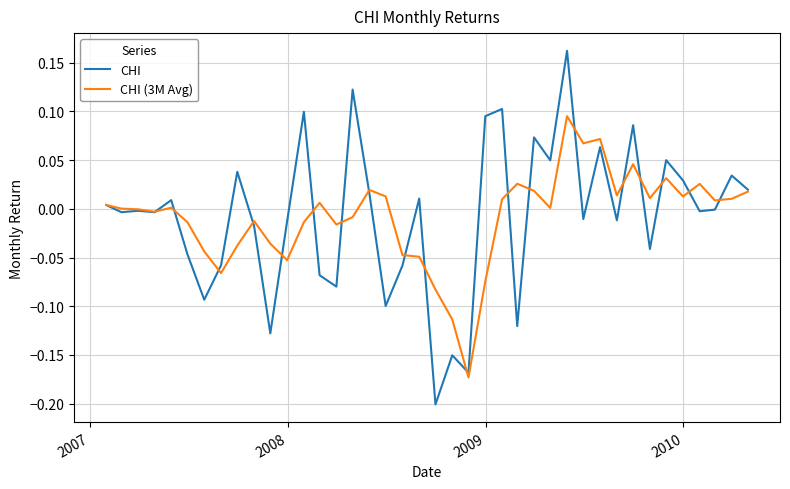

List the series in order of their peak value, lowest first.

CHI (3M Avg), CHI